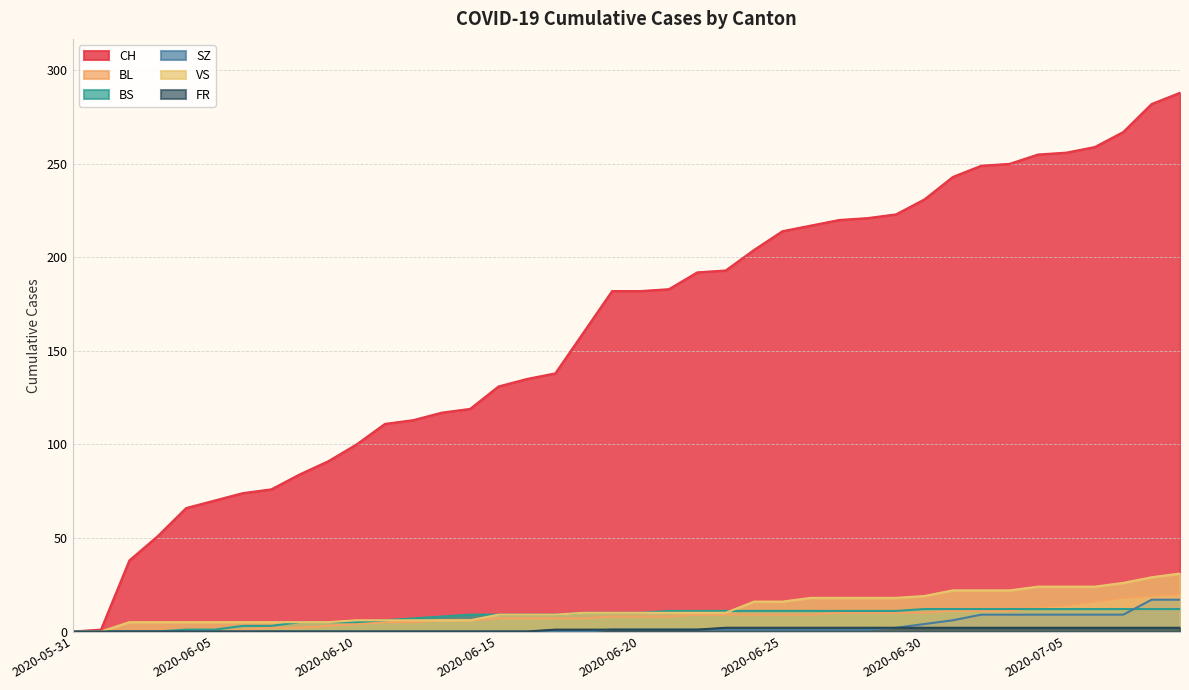

Which series has the largest range (max minus min)?

CH